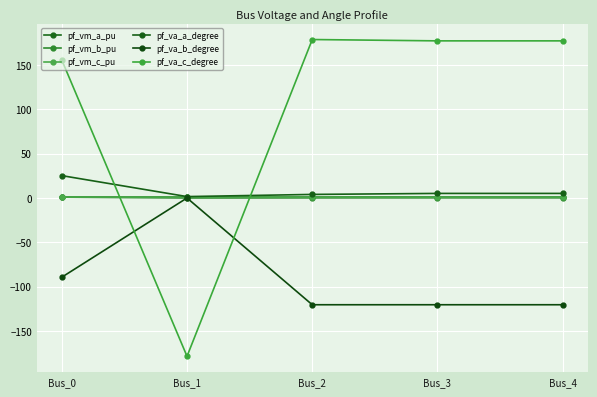

What value does the pf_vm_c_pu series have at Bus_3?

1.0